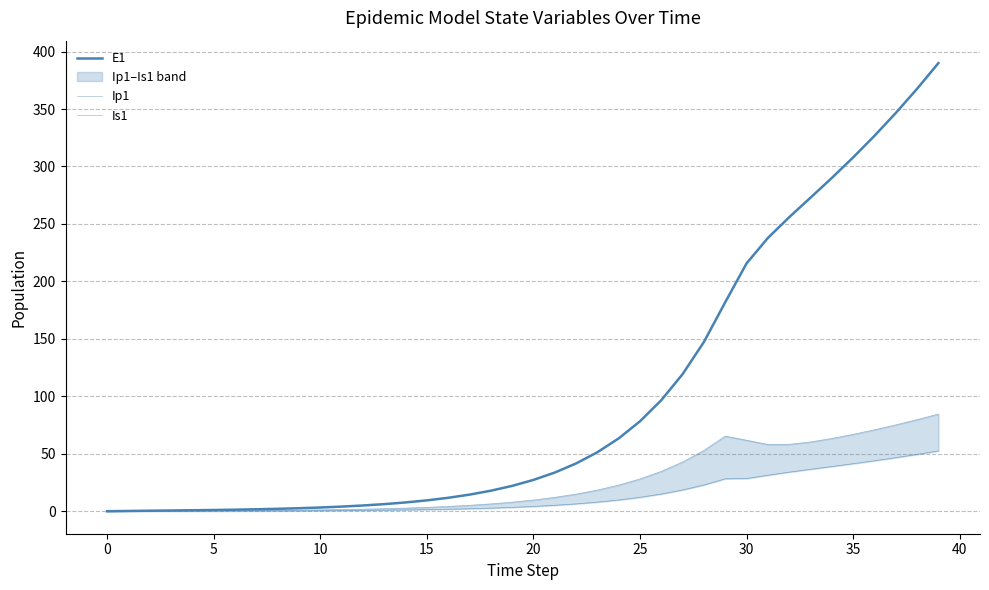

What is the label of the 20th point from the right?

20